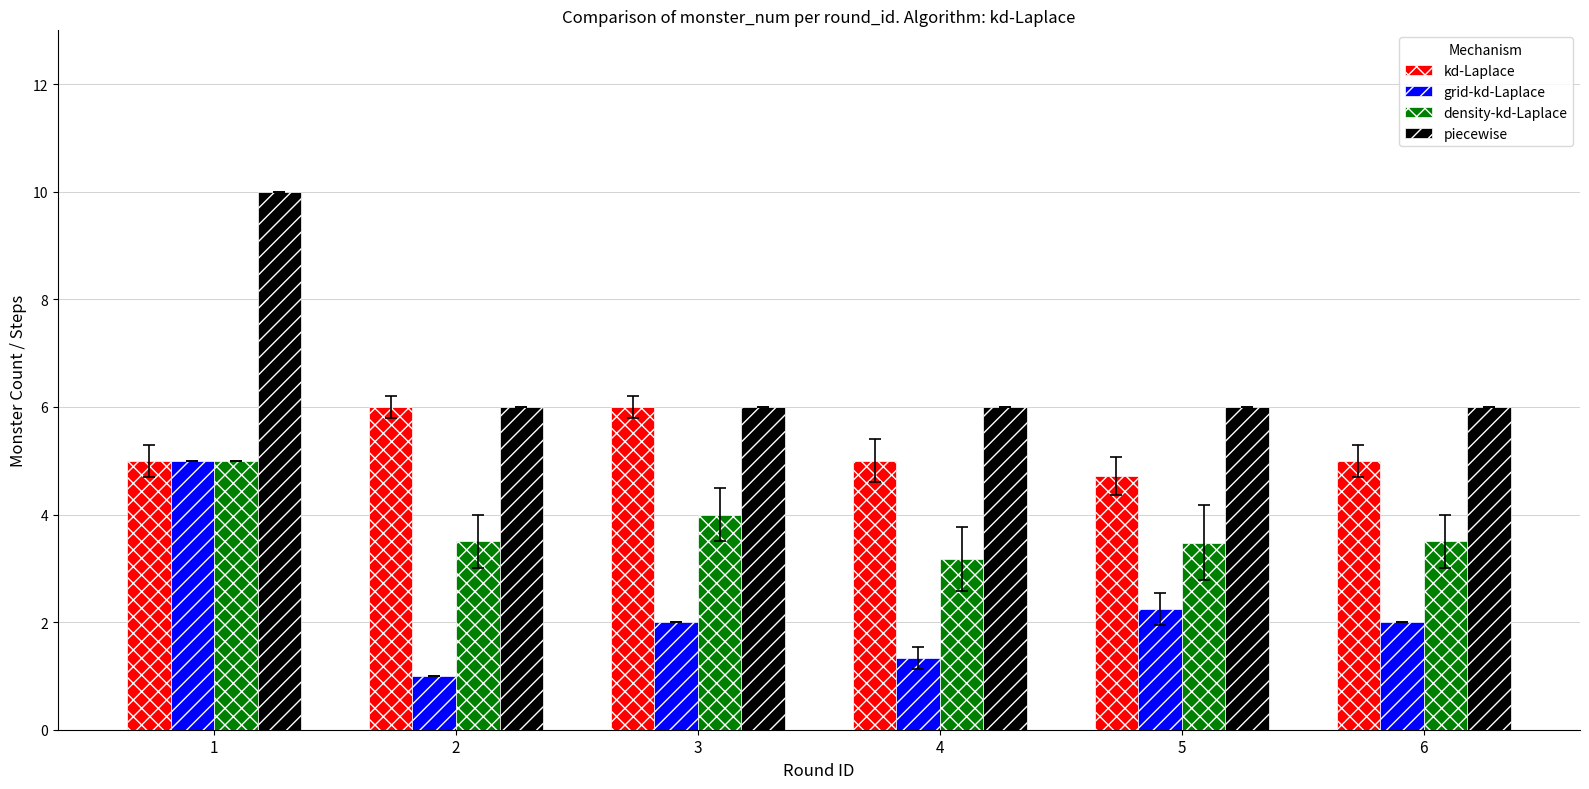

Which series has the largest total across all categories?

piecewise